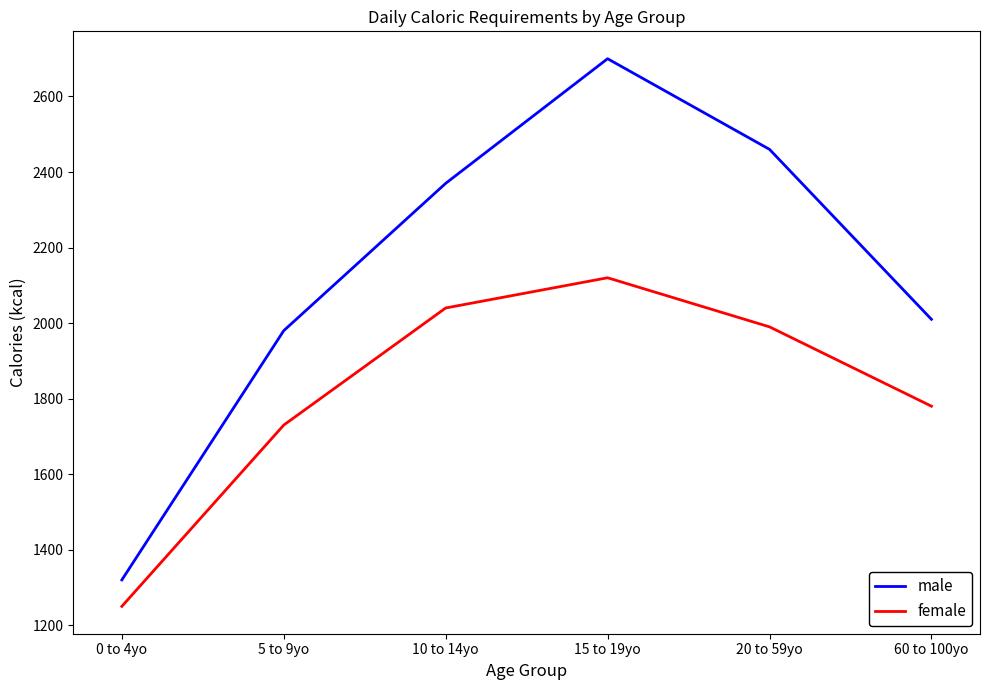

At which category is the sum across all series the highest?

15 to 19yo